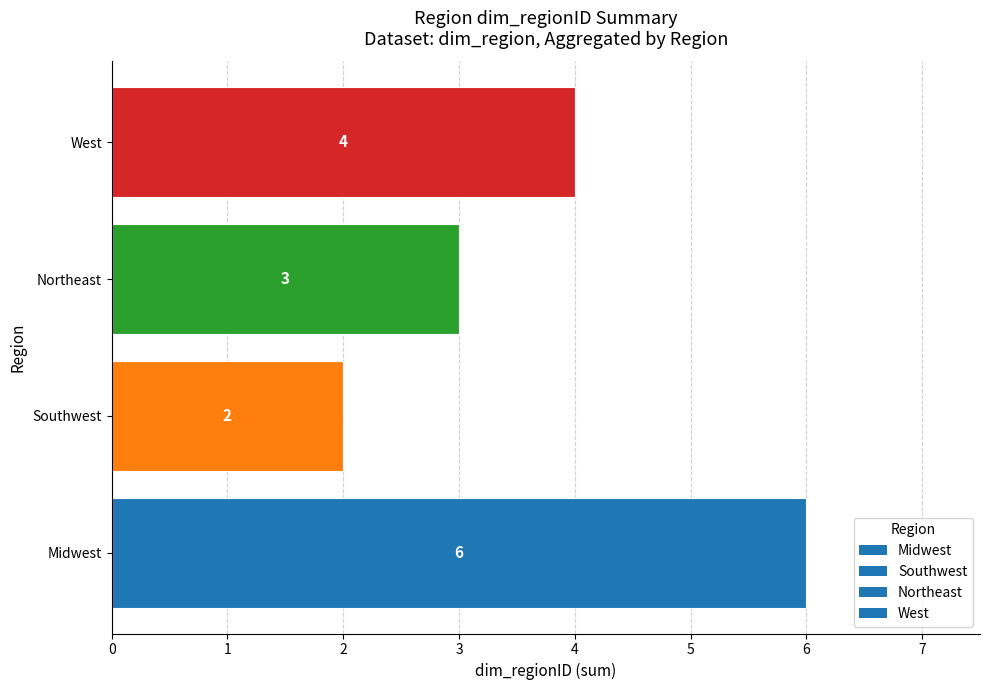

List the labels in order of value, smallest first.

Southwest, Northeast, West, Midwest